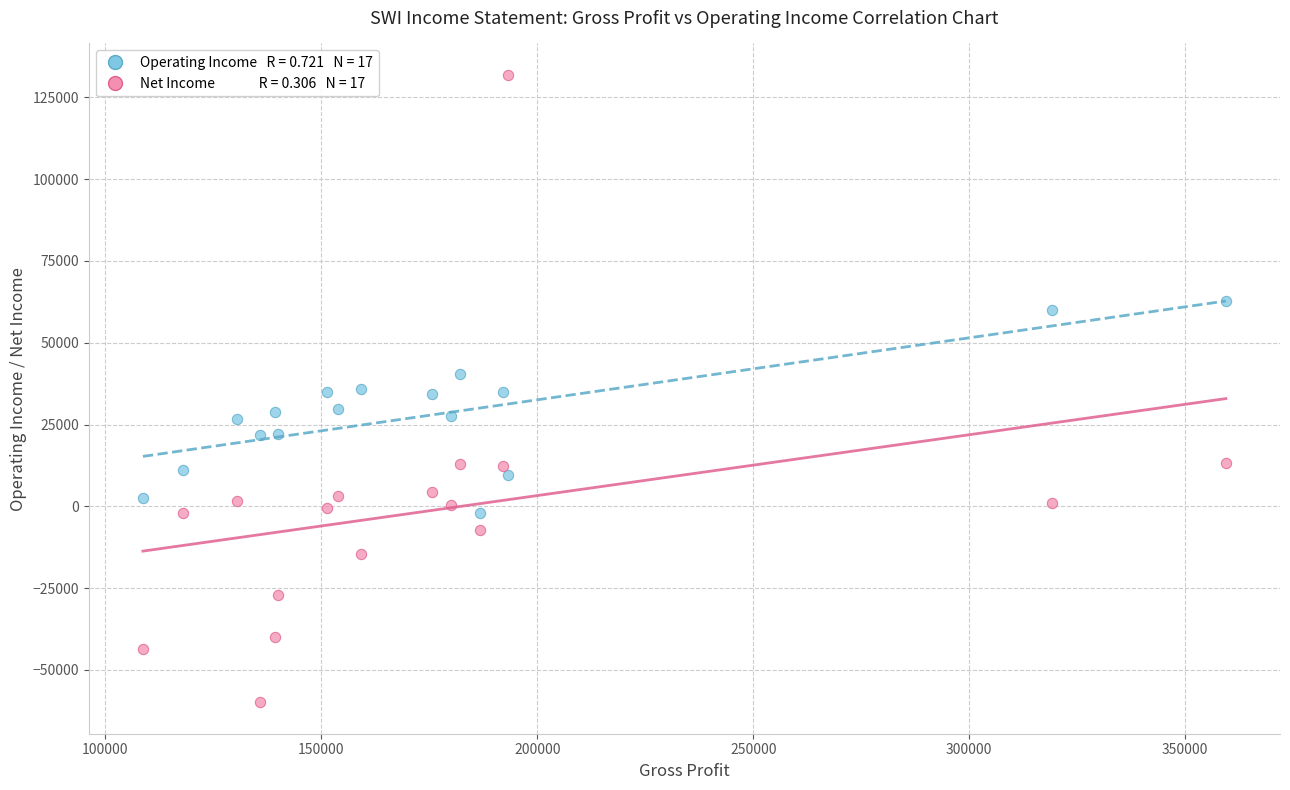

Across all data points, what is the range of Y values (max minus min)?

191800